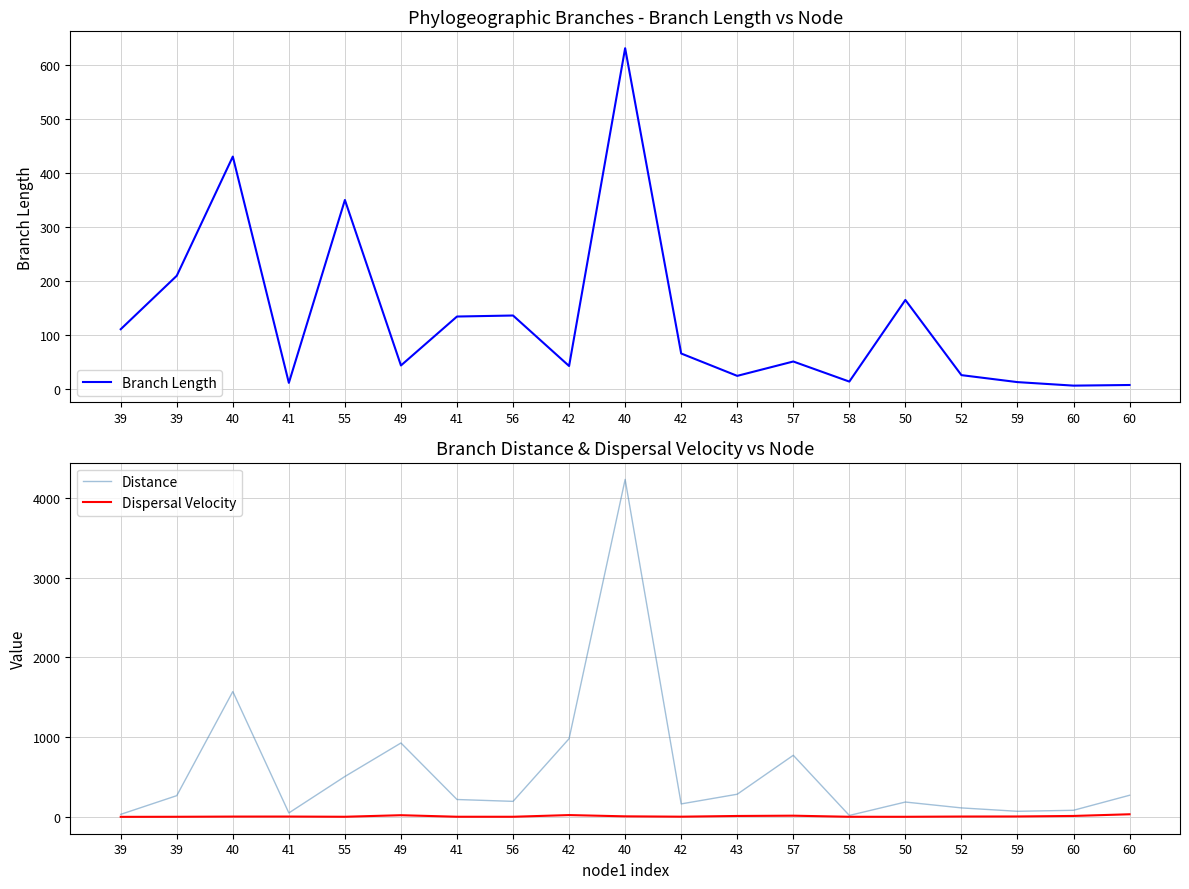

Which has a higher value, 56 or 40?

40